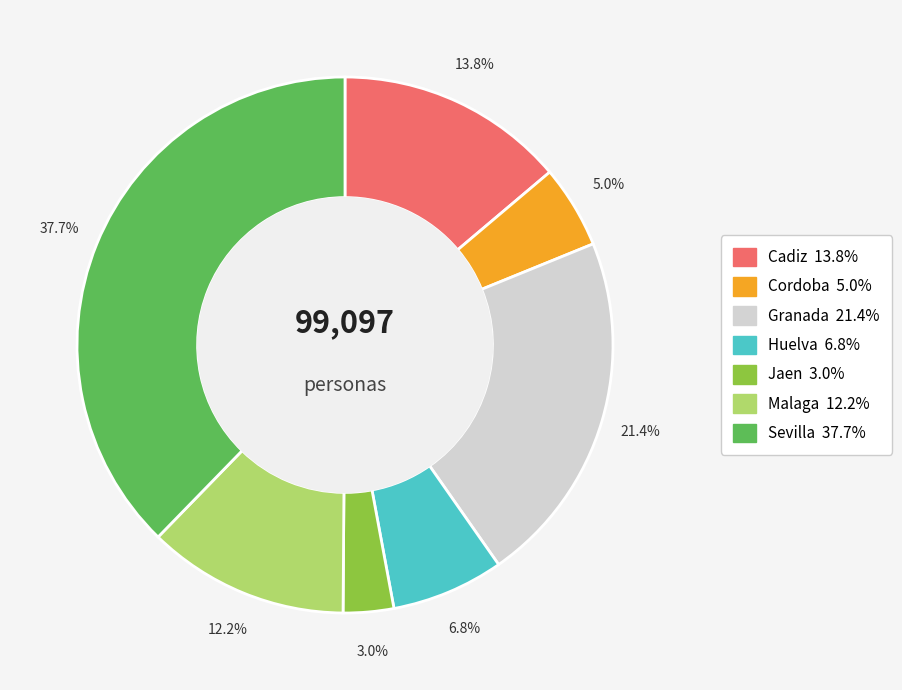

Is the sum of Sevilla and Huelva greater than half?

No